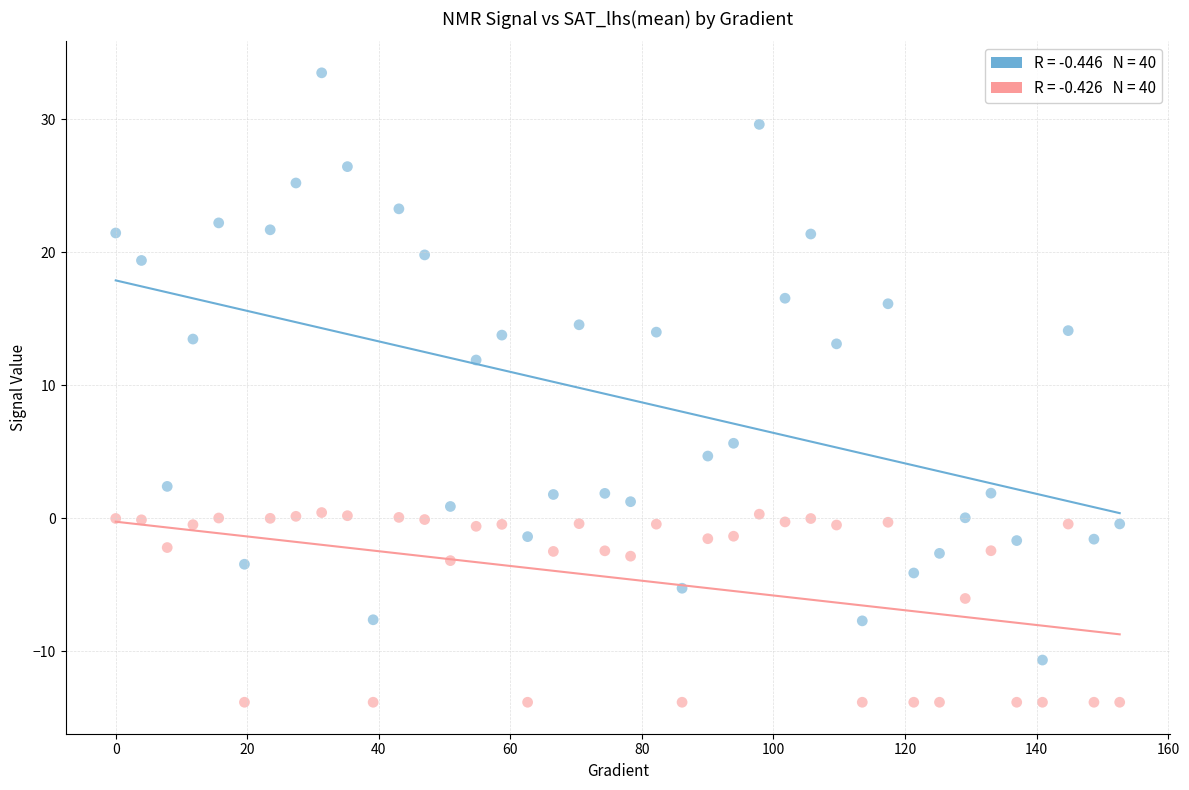

Across all data points, what is the range of X values (max minus min)?

152.6